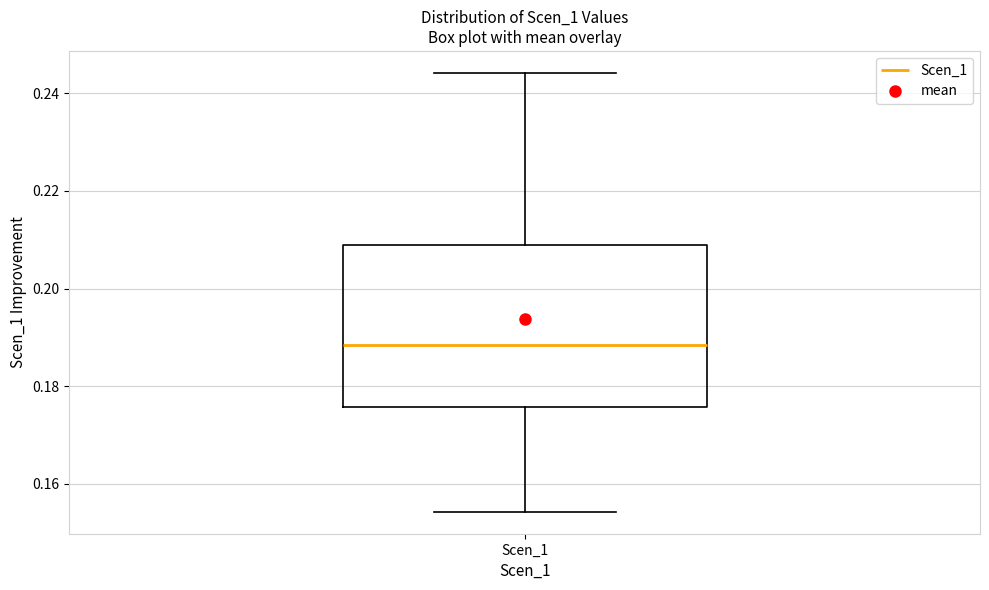

Where does the median line of the box for Scen_1 sit on the y-axis? The values are not printed on the chart, so give them approximately, as read against the axis.

0.188